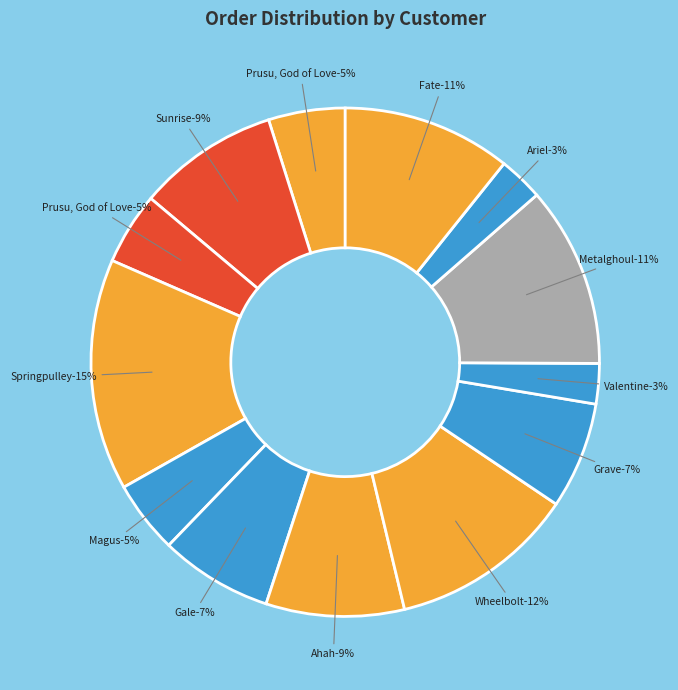

To the nearest percent, what percentage of the pie is Gale, Jackalguard (17004)?

7%